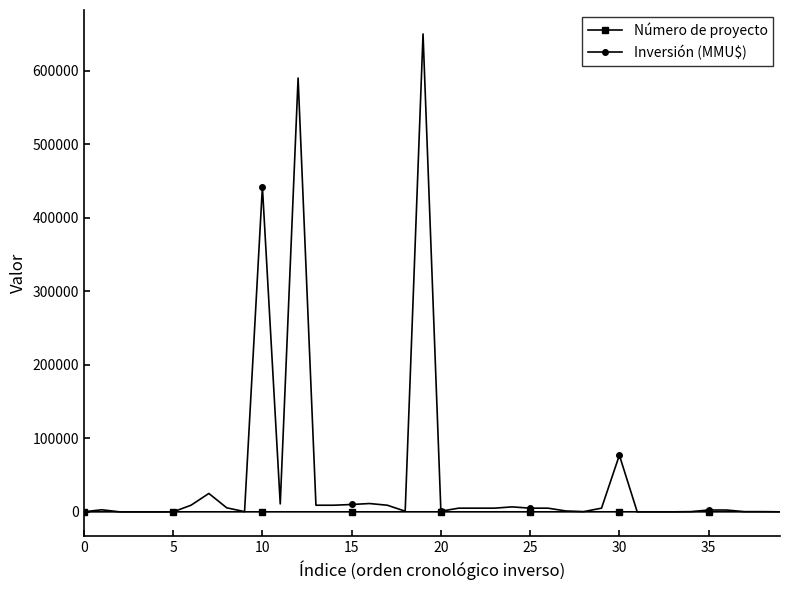

Which series has the largest total across all categories?

Inversión (MMU$)